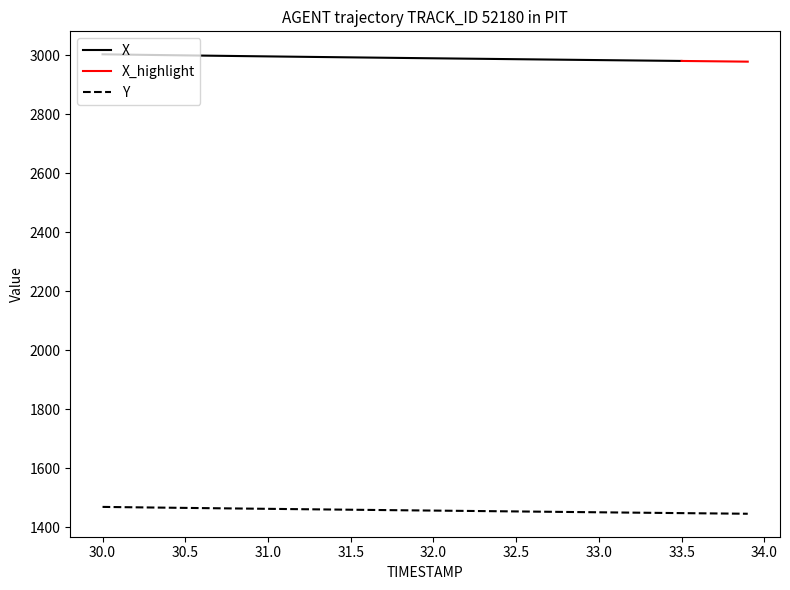

The value of Y at 32.5 is 395.9. True or false?

False